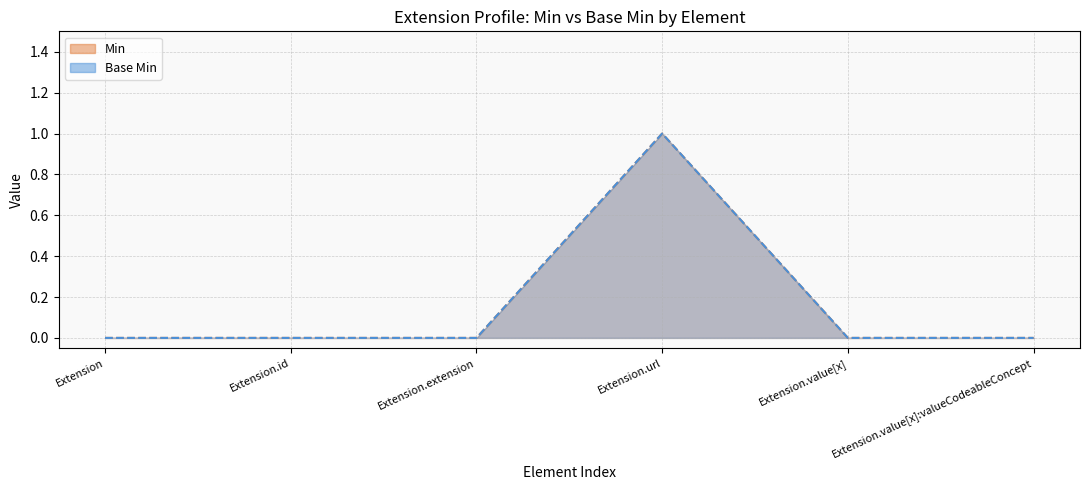

What is the sum of the Base Min values at Extension.url and Extension.id?

1